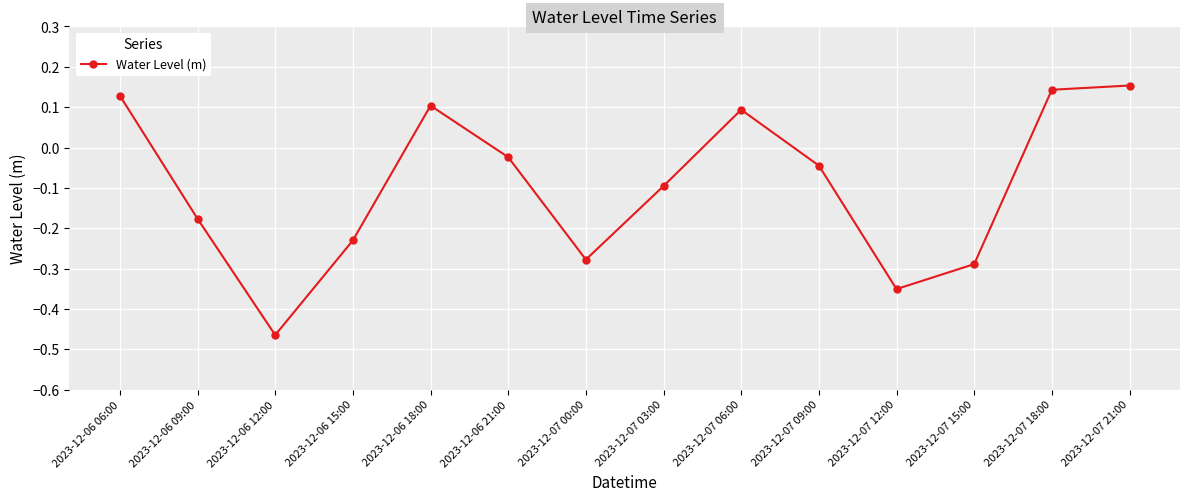

What is the sum of all values?

-1.3